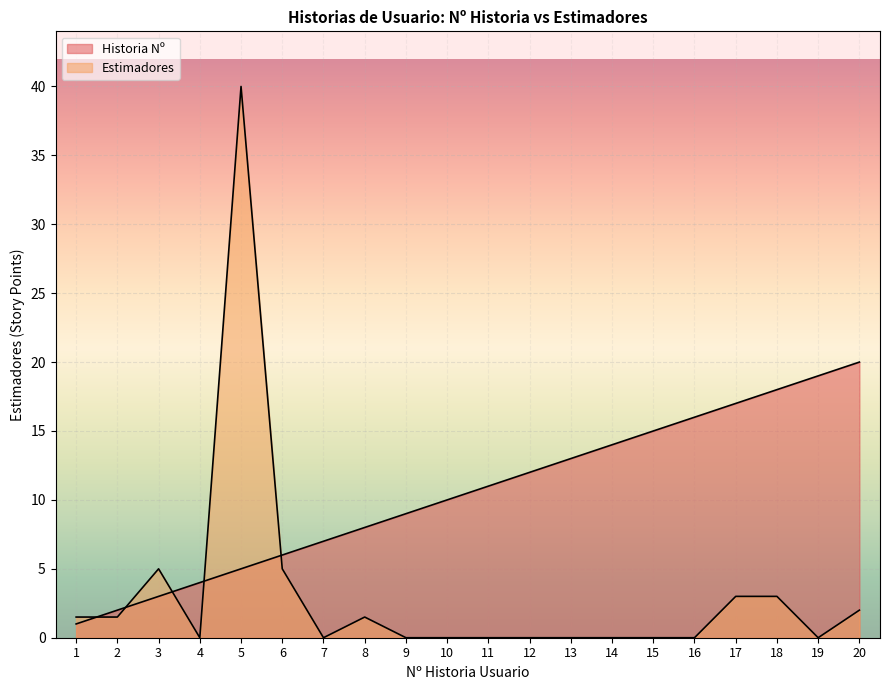

Which has a higher value, 12 or 2?

12